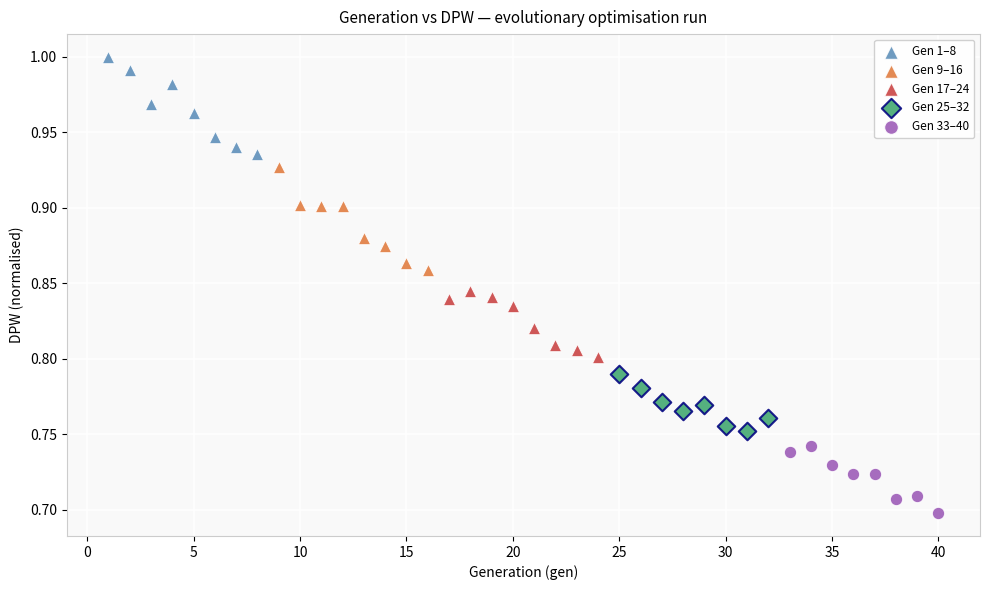

Which series contains the highest Y value?

Gen 1–8